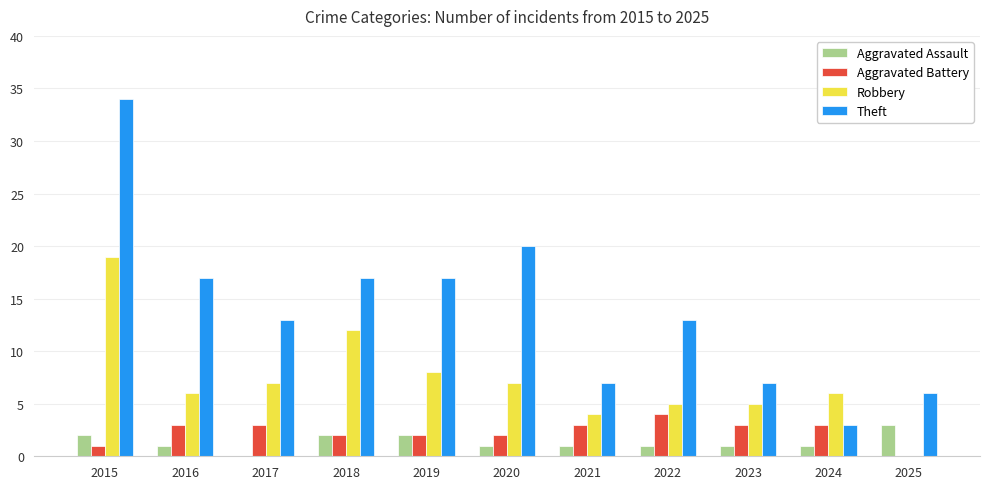

What are all the series names shown in the legend?

Aggravated Assault, Aggravated Battery, Robbery, Theft